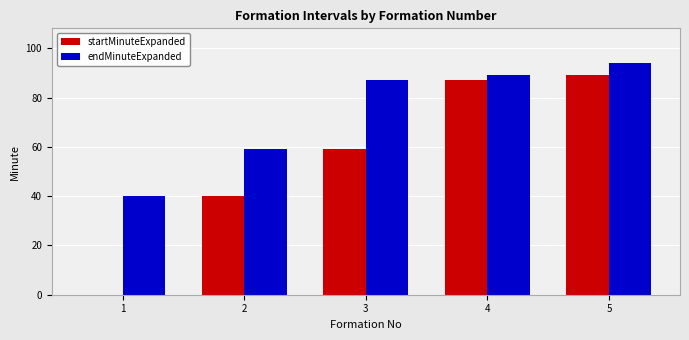

Reading right to left, extract all data points from this chart.

startMinuteExpanded: 89	87	59	40	0
endMinuteExpanded: 94	89	87	59	40